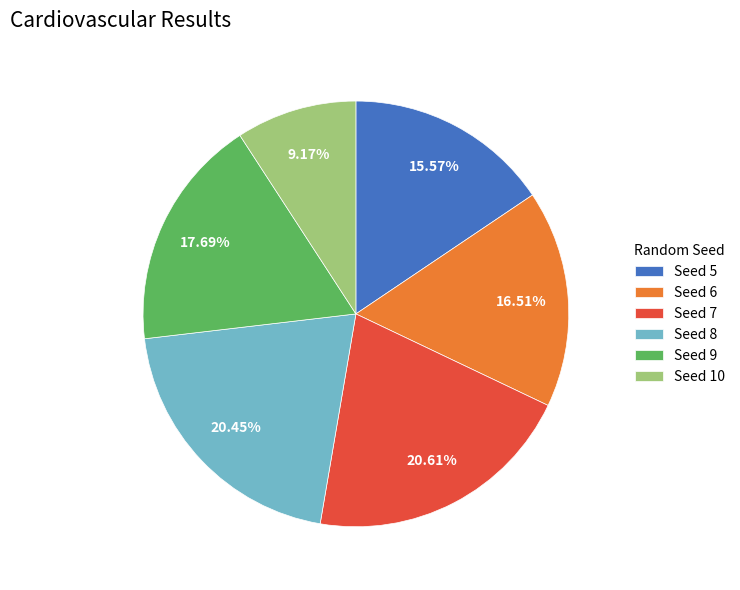

Between Seed 9 and Seed 10, which is larger?

Seed 9